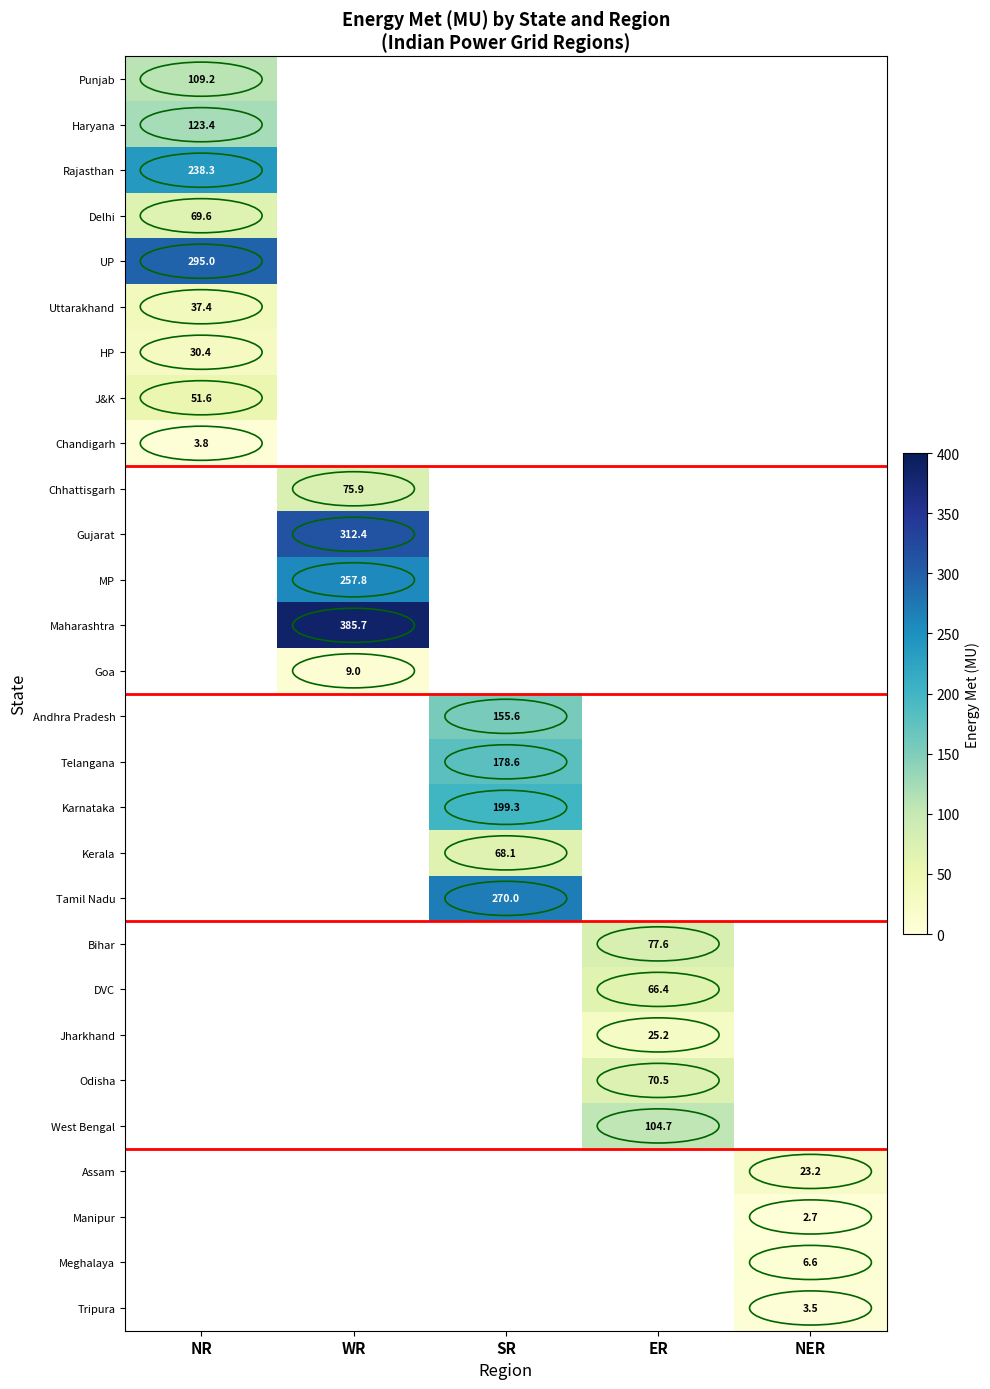

The UP series shows 100.1 at NR. True or false?

False